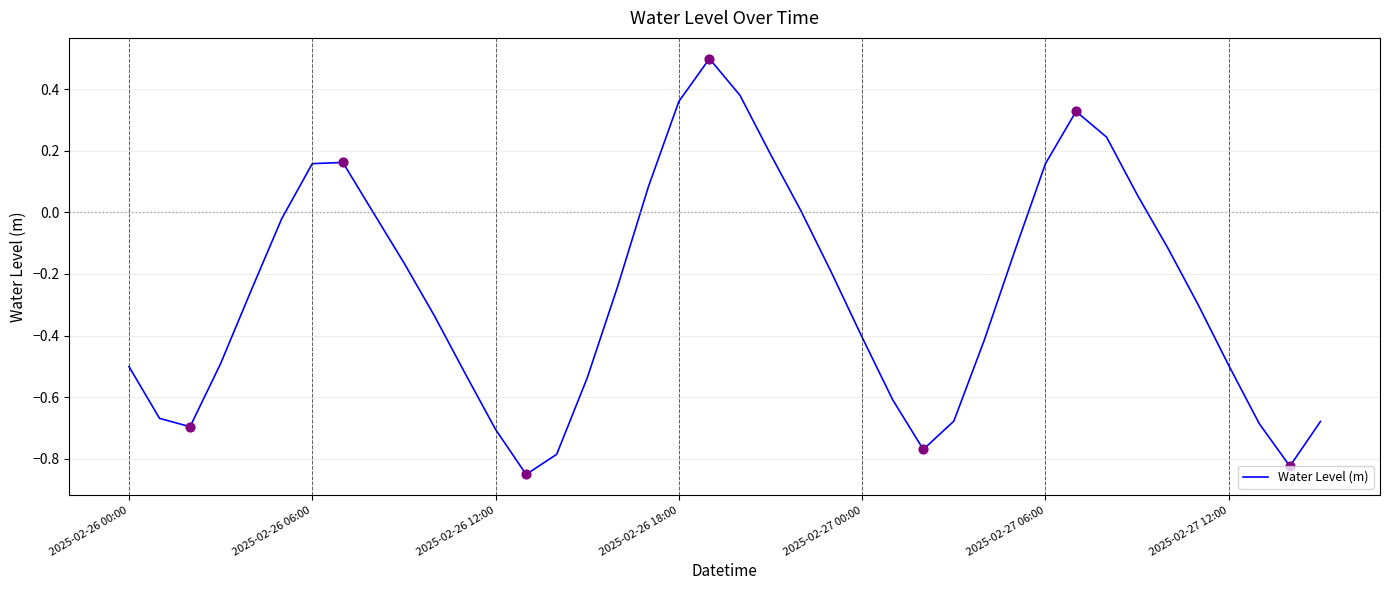

What is the greatest value displayed?

0.5